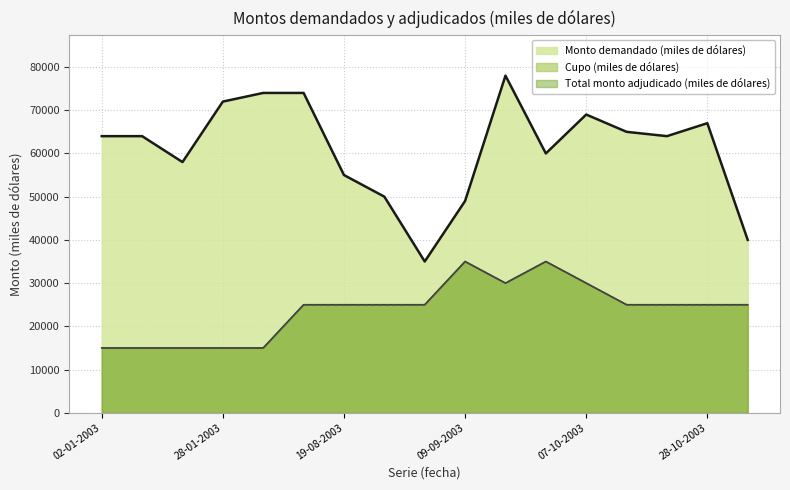

Reading left to right, what are all the values shown in this chart?

Monto demandado (miles de dólares): 64000	64000	58000	72000	74000	74000	55000	50000	35000	49000	78000	60000	69000	65000	64000	67000	40000
Cupo (miles de dólares): 15000	15000	15000	15000	15000	25000	25000	25000	25000	35000	30000	35000	30000	25000	25000	25000	25000
Total monto adjudicado (miles de dólares): 15000	15000	15000	15000	15000	25000	25000	25000	25000	35000	30000	35000	30000	25000	25000	25000	25000